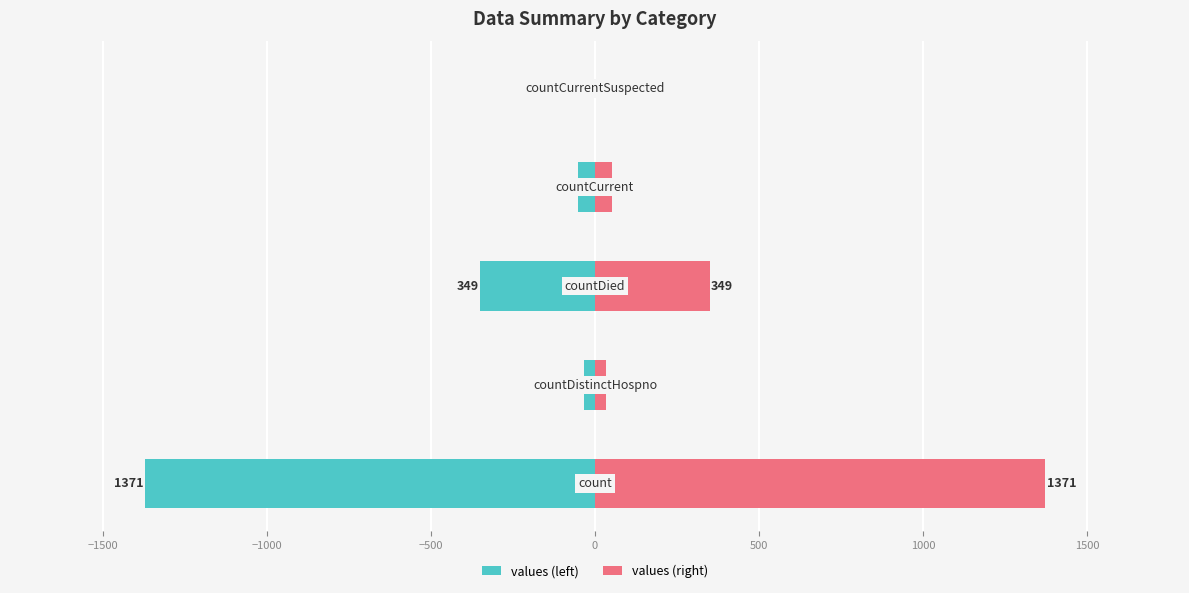

What is the difference between the maximum and minimum values in the values (left) series?

1371